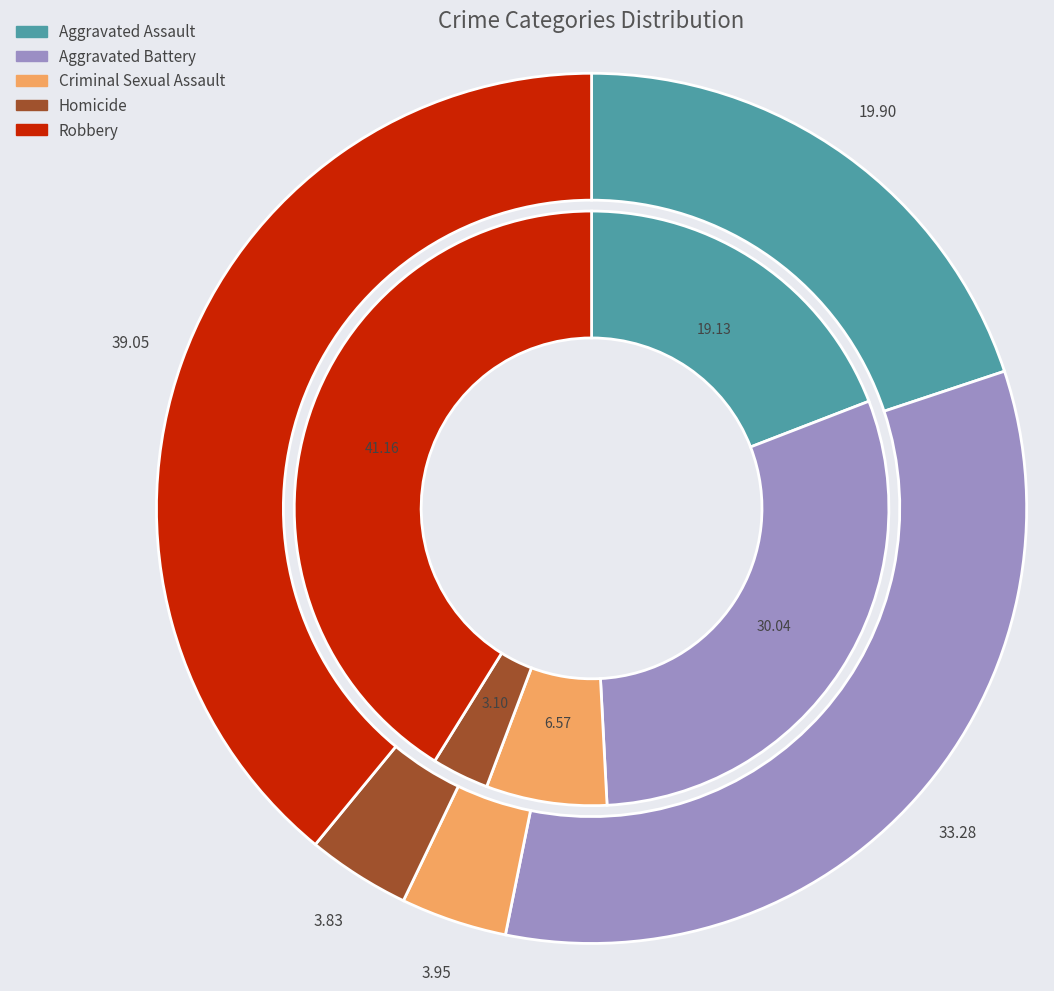

Is it true that Aggravated Battery is 33% of the pie?

True